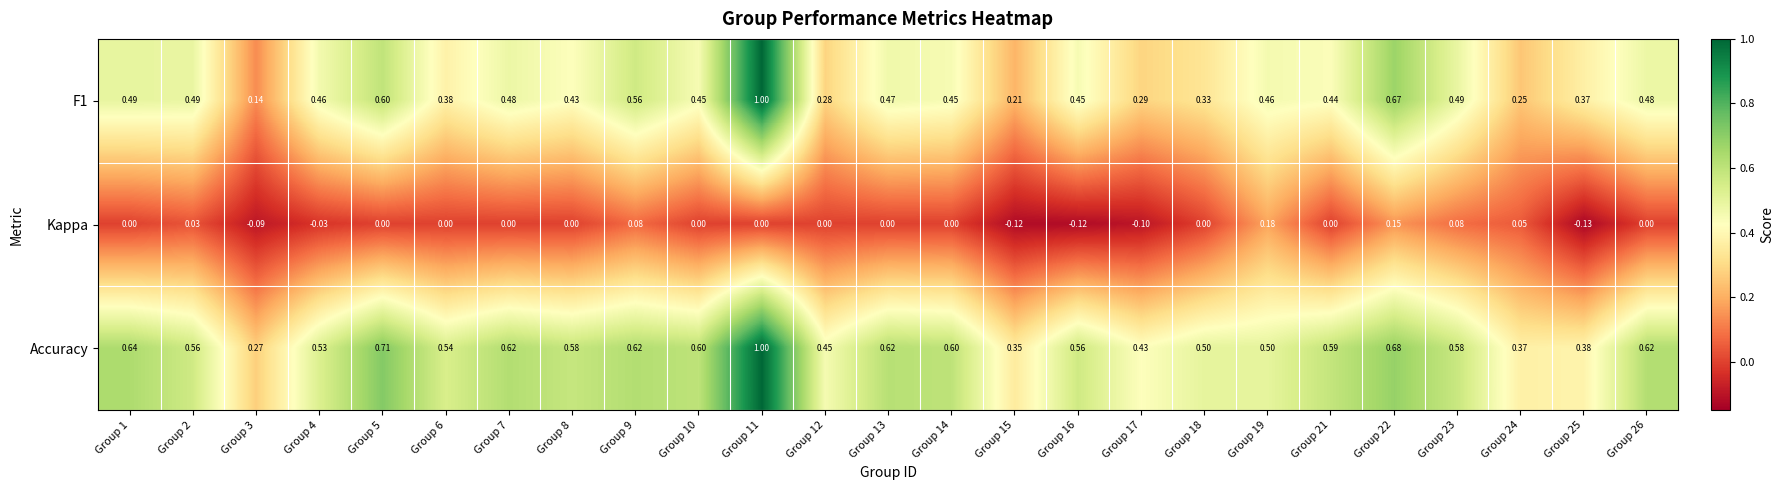

Count the number of categories in the chart.

25